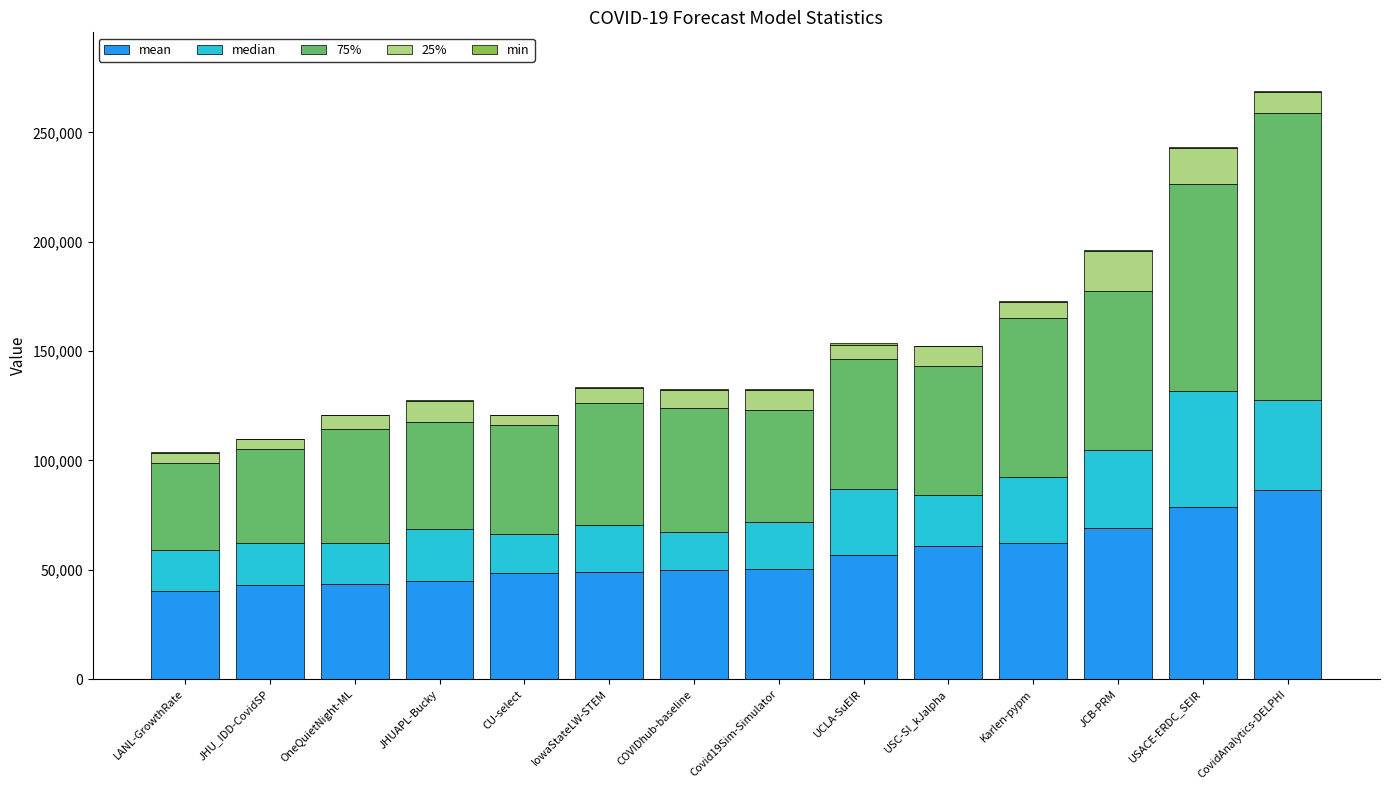

How many distinct data groups are displayed?

5